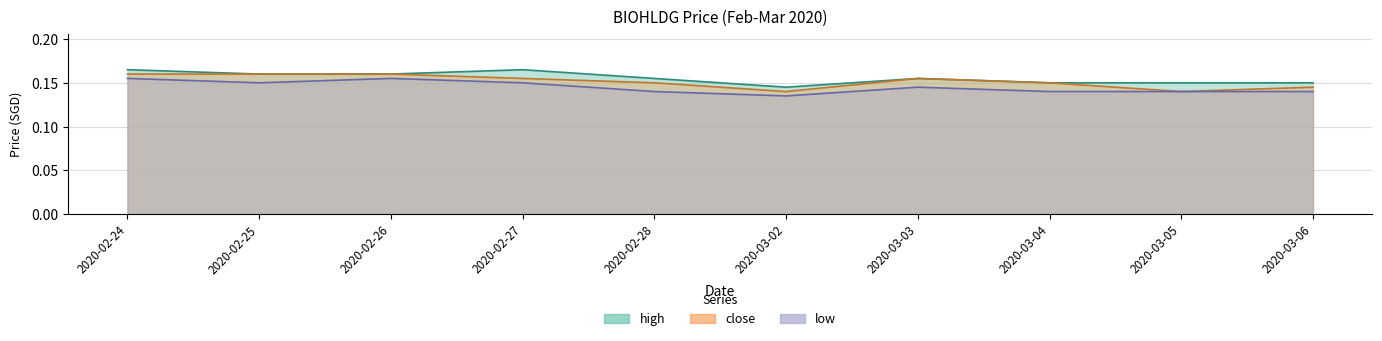

At 2020-03-03, list the series in order from largest to smallest.

high, close, low